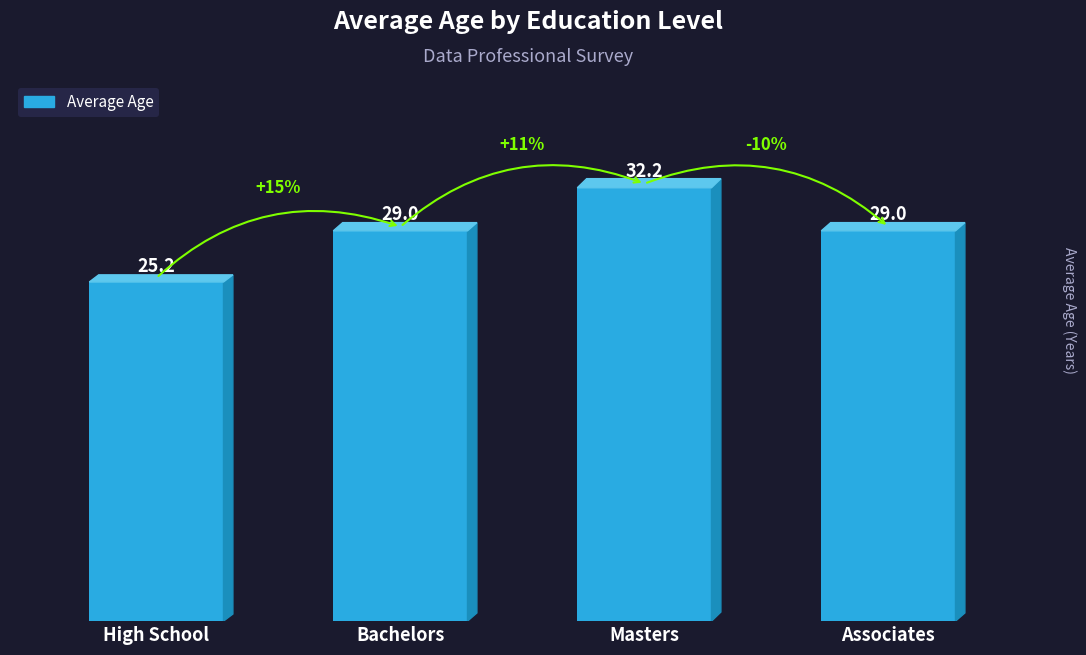

Which category has the highest value across all series?

Masters